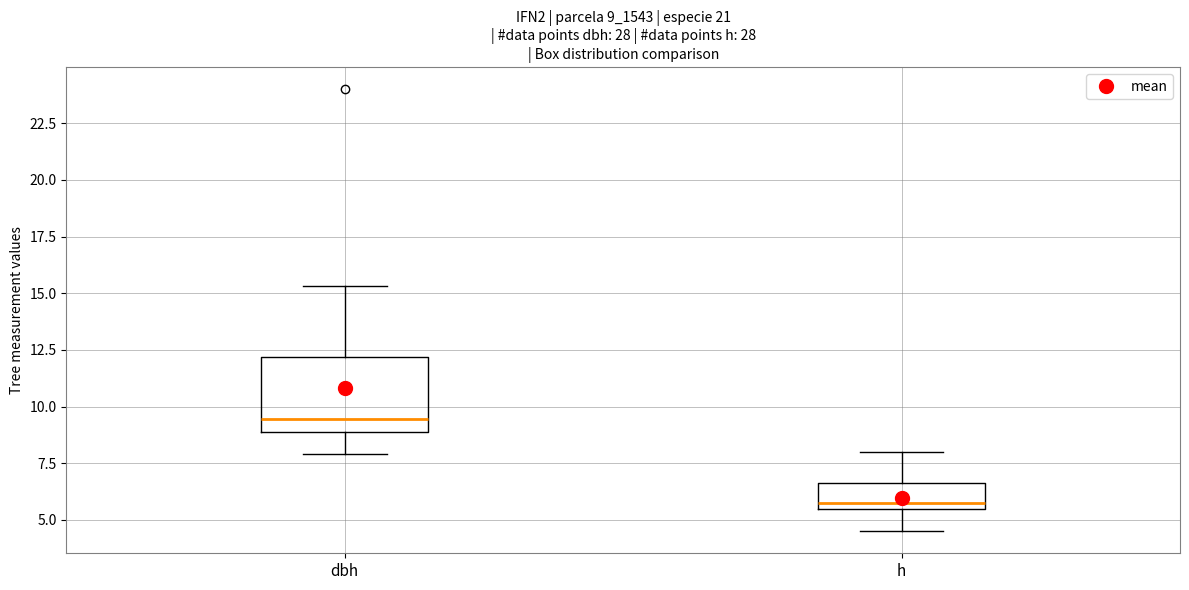

Reading left to right, transcribe this box plot: for each box, give where its median line is, the range the box spans, and where its two whiskers end, as read against the y-axis. The values are not printed on the chart, so give them approximately, as read against the axis.

dbh: median 9.5, box 9.0 to 12.0, whiskers 8.0 to 15.5
h: median 6.0, box 5.5 to 6.5, whiskers 4.5 to 8.0